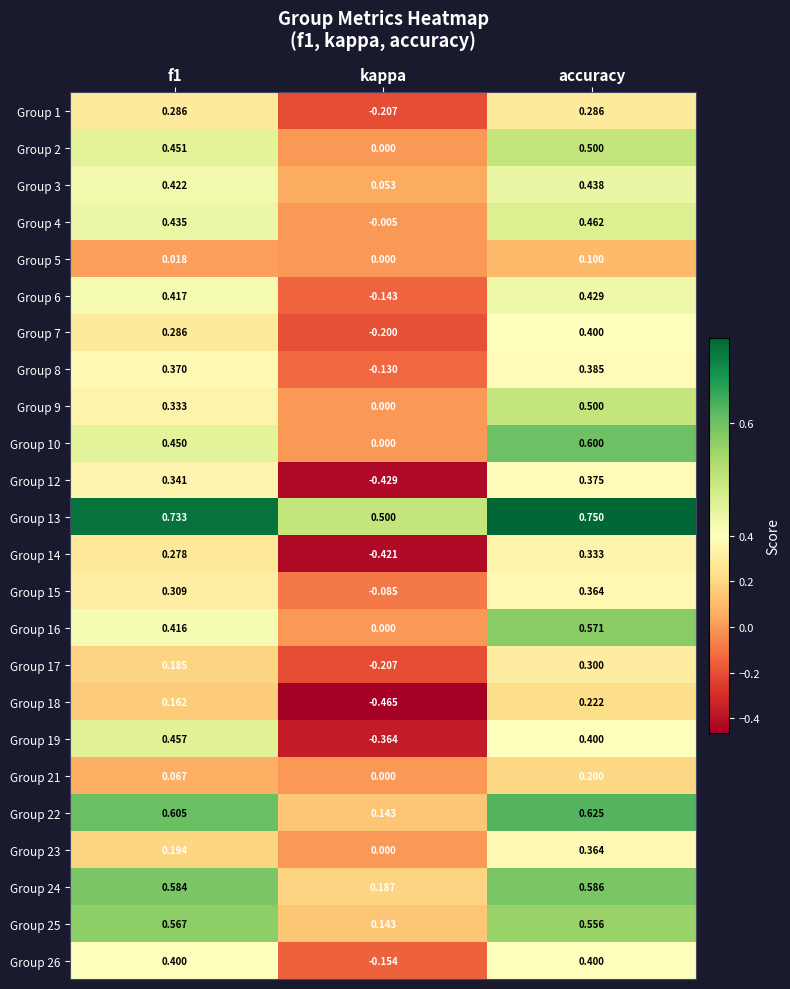

Where is Group 21 nearest to the value 0?

kappa